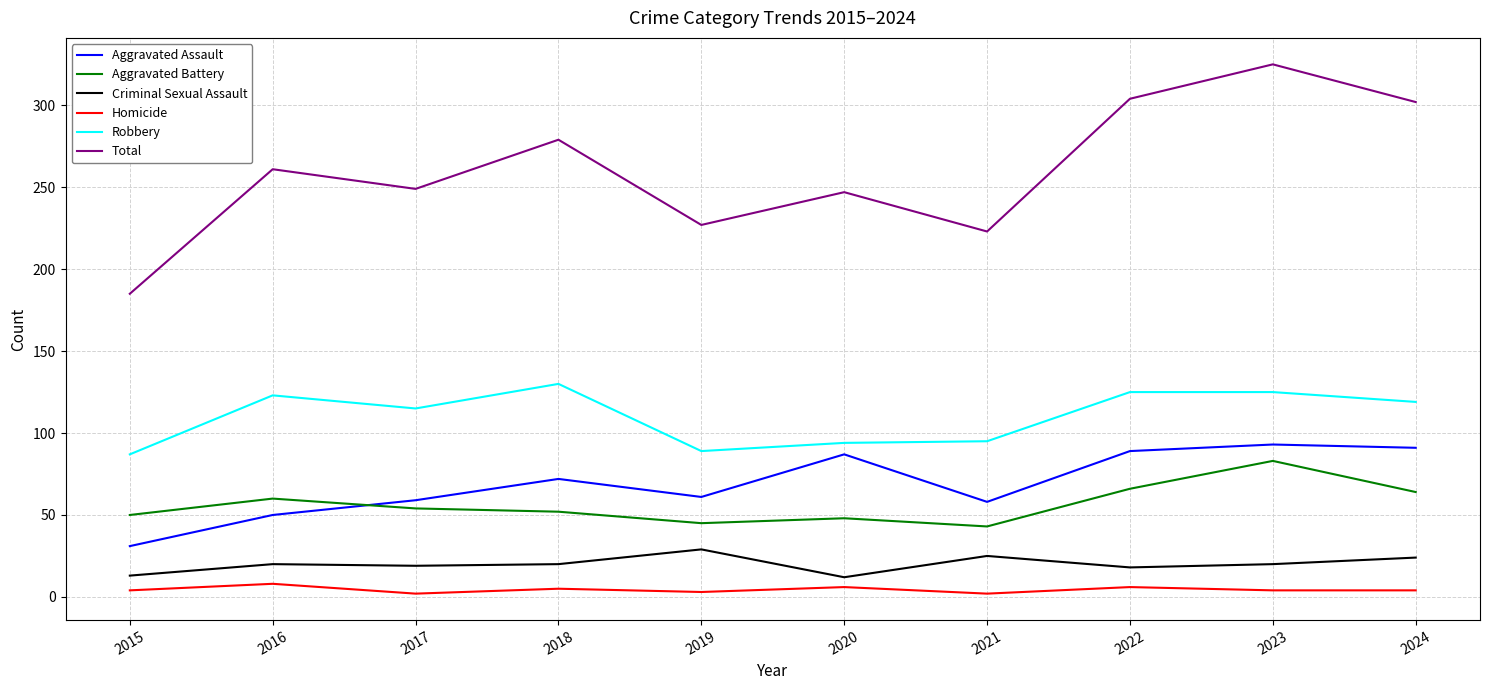

What is the sum of all Robbery values?

1102